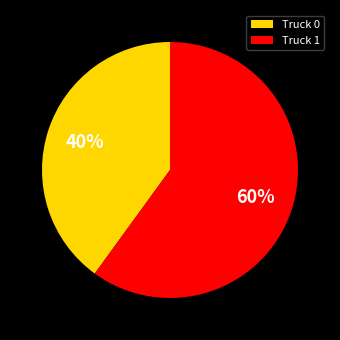

To the nearest percent, what percentage of the pie is Truck 0?

40%